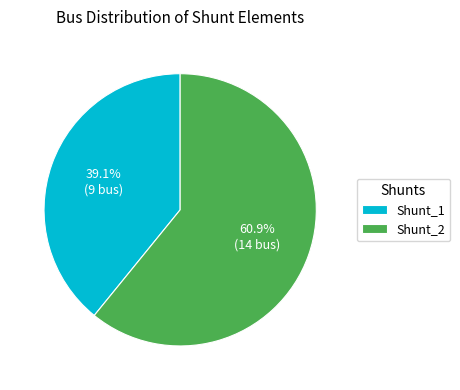

Do Shunt_2 and Shunt_1 together represent more than half of the pie?

Yes